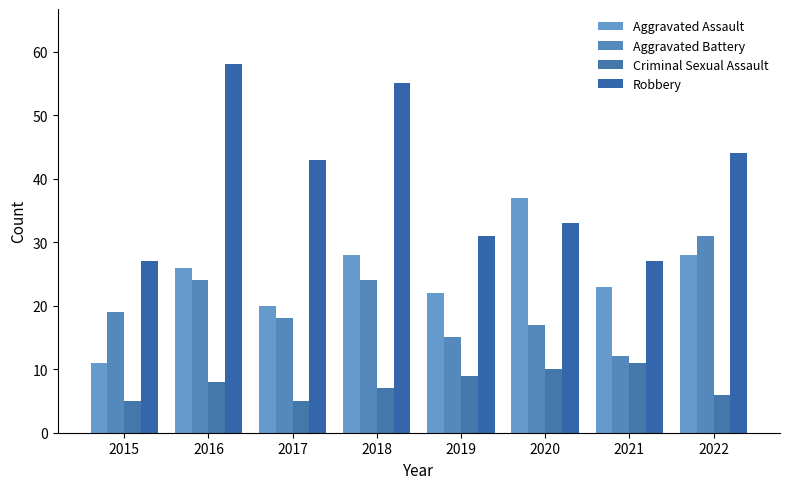

What is the difference between the highest and lowest values at 2018?

48